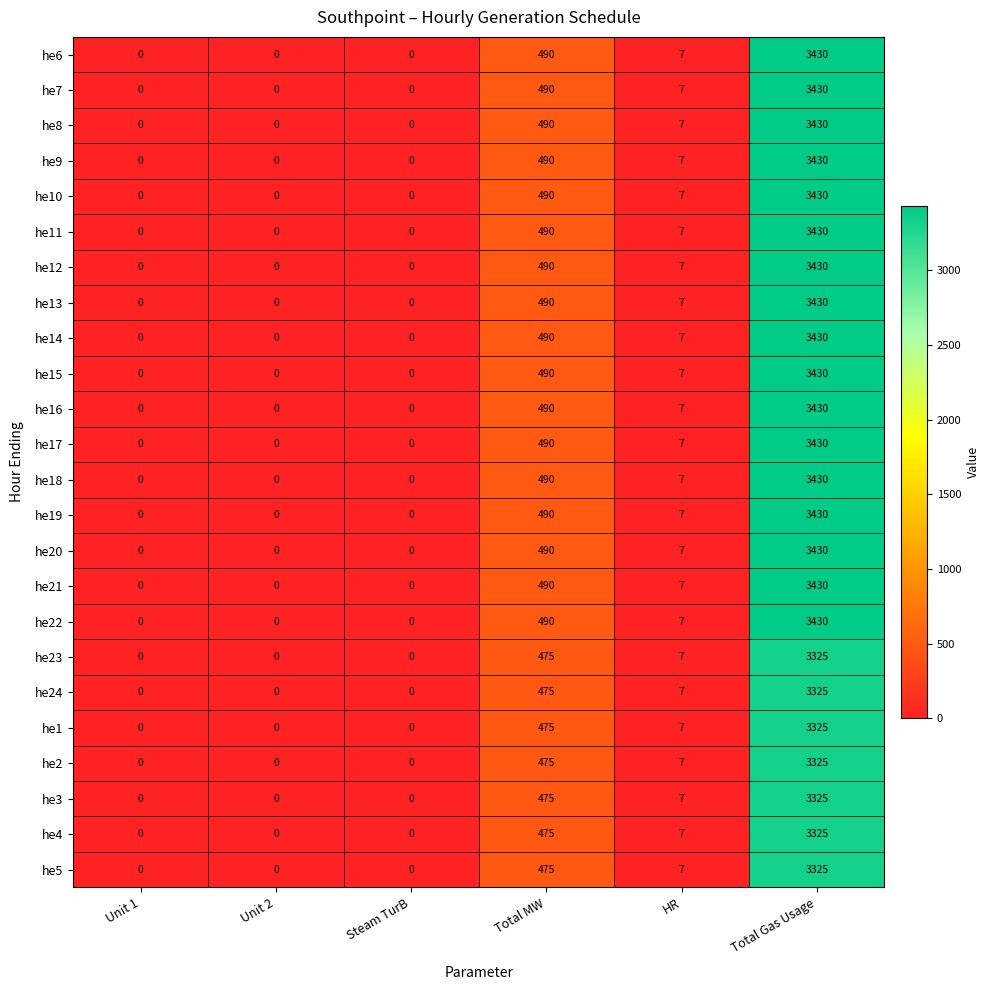

What is the difference between the highest and lowest values at Total Gas Usage?

105